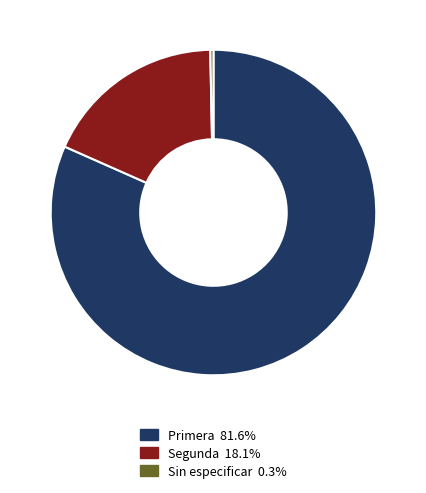

Does any single category account for the majority?

Yes